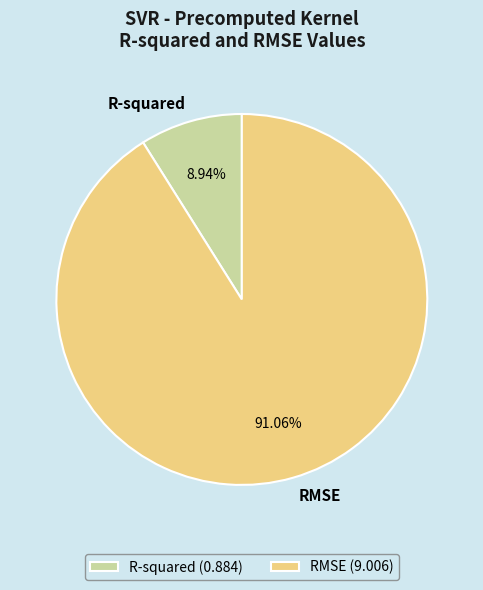

To the nearest percent, what is the combined percentage of R-squared and RMSE?

100%